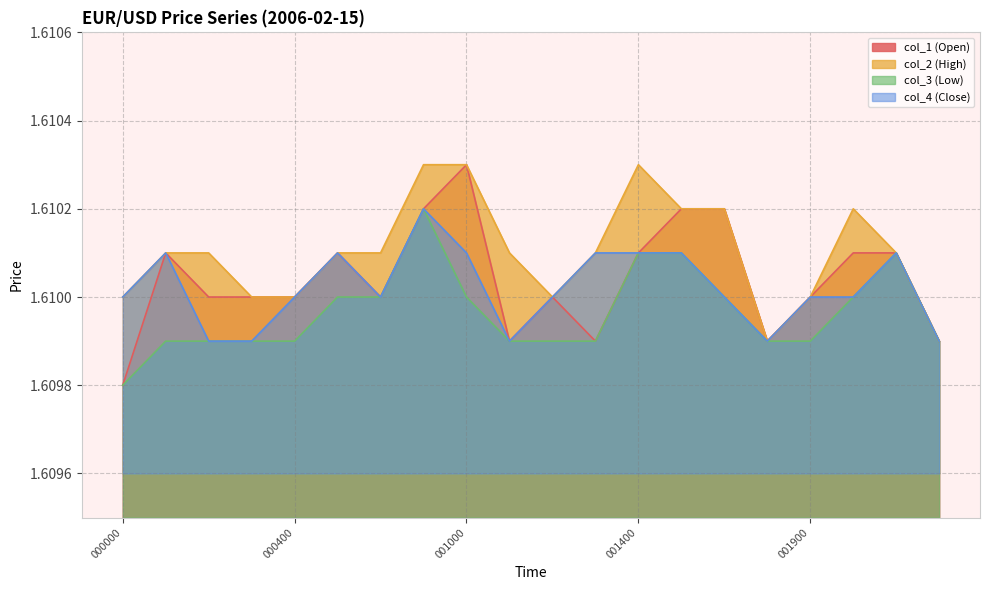

Which series has the widest spread of values?

col_1 (Open)